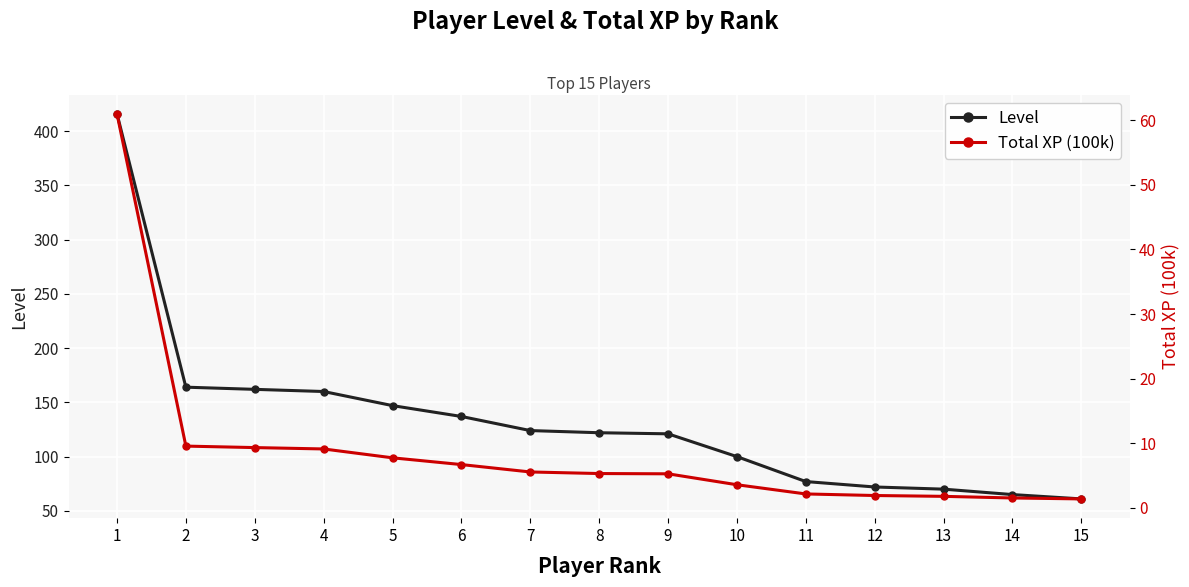

Reading left to right, what are all the values shown in this chart?

Level: 1=416.0	2=164.0	3=162.0	4=160.0	5=147.0	6=137.0	7=124.0	8=122.0	9=121.0	10=100.0	11=77.0	12=72.0	13=70.0	14=65.0	15=61.0
Total XP (100k): 1=61.0	2=9.6	3=9.3	4=9.1	5=7.8	6=6.7	7=5.6	8=5.3	9=5.3	10=3.6	11=2.2	12=1.9	13=1.8	14=1.5	15=1.4